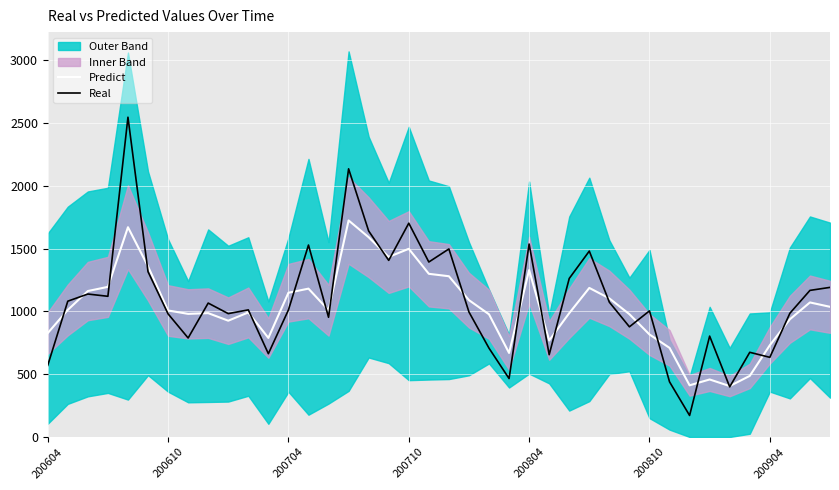

How many categories are shown in the chart?

40